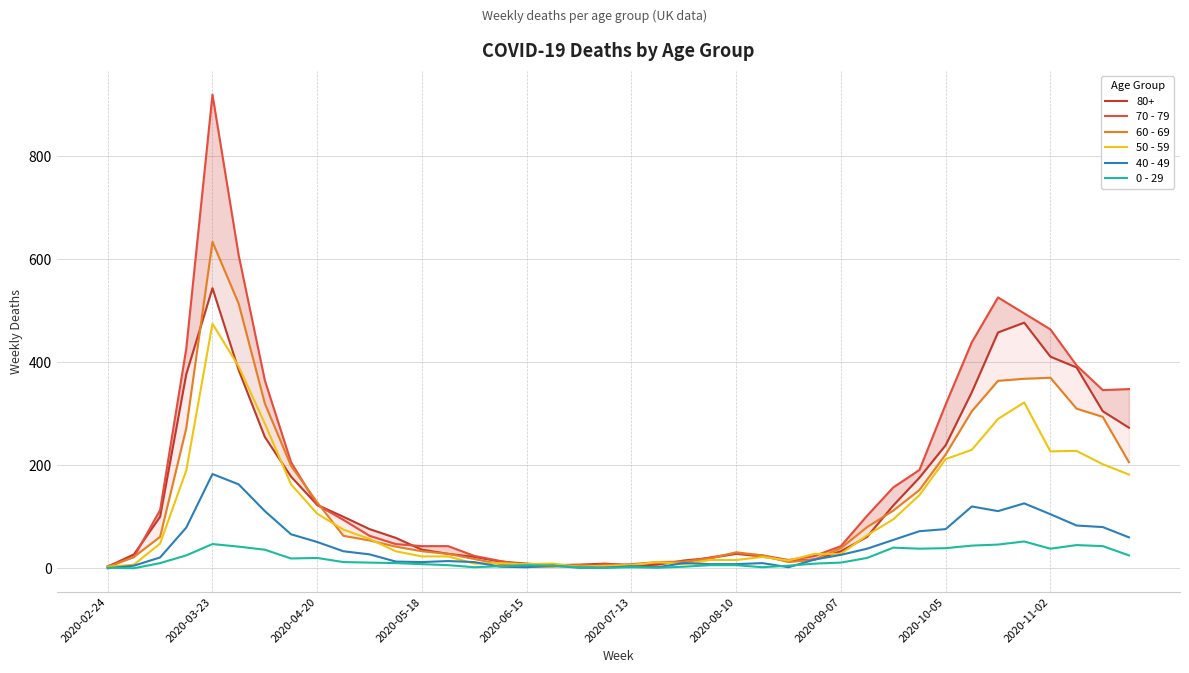

How many intersections are there between 40 - 49 and 50 - 59?

4